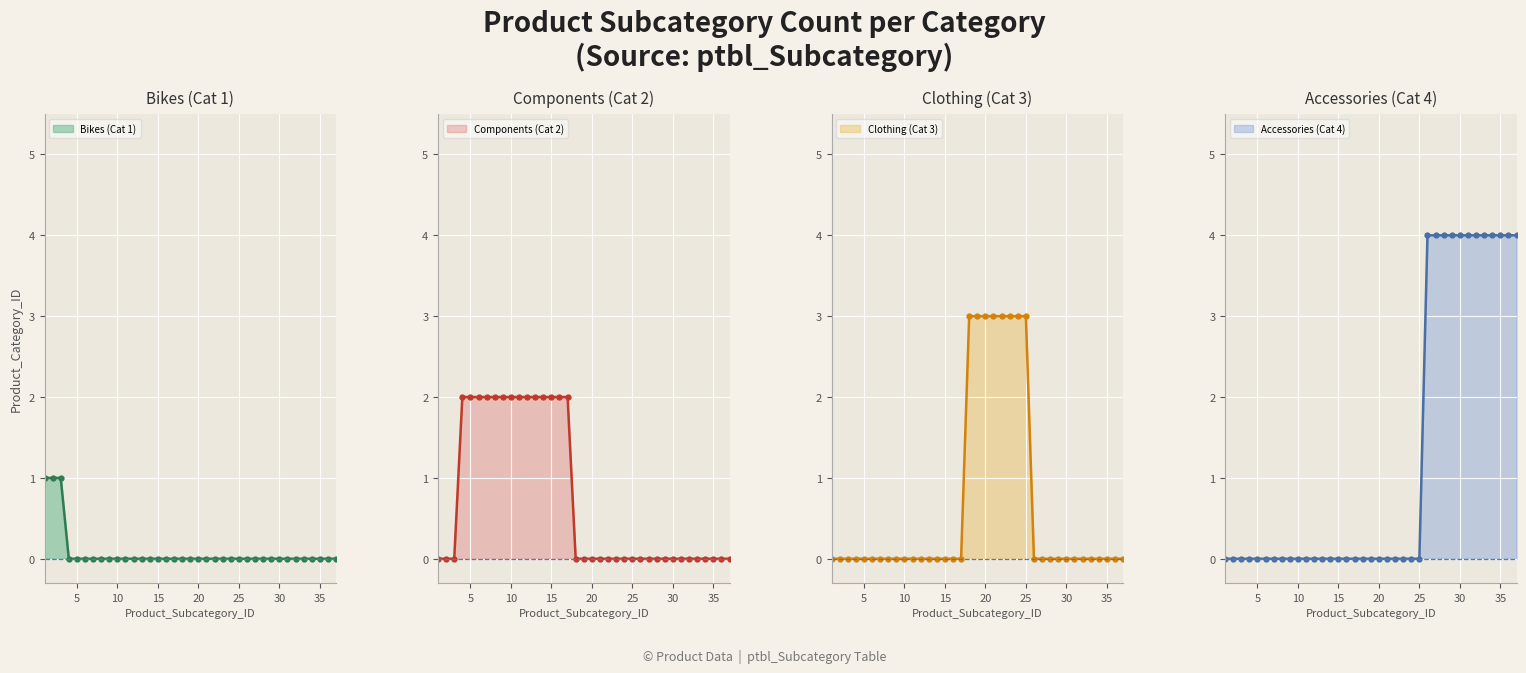

True or false: Accessories (Cat 4) and Bikes (Cat 1) cross at least once.

False